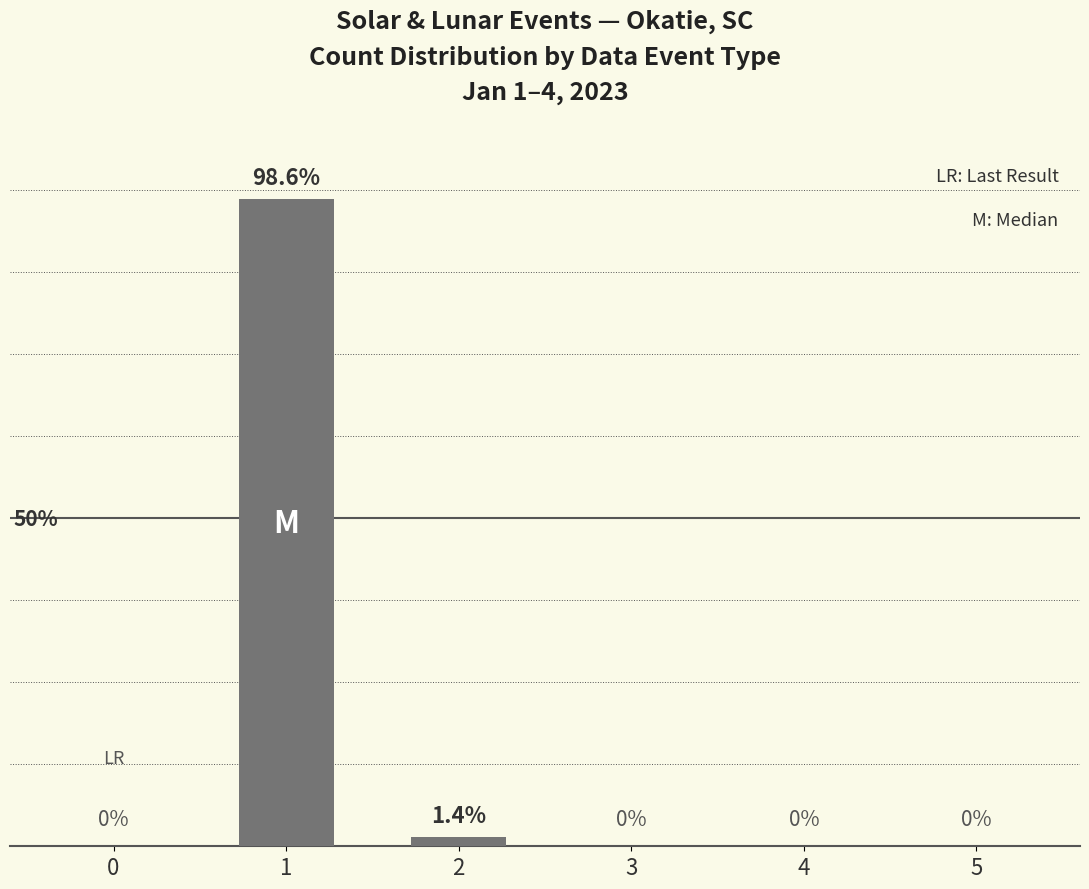

How many values are above zero?

2